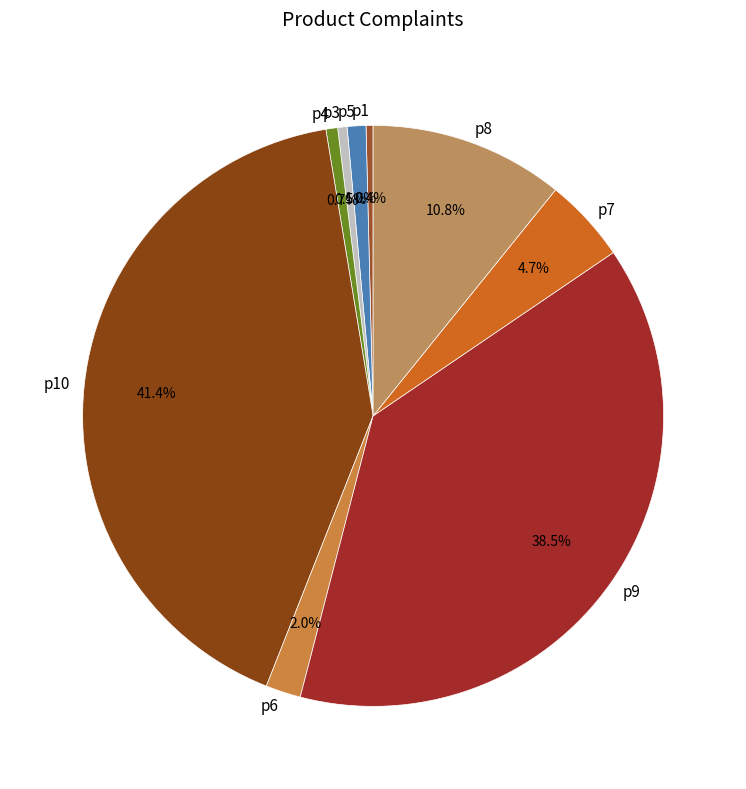

How many segments does this pie chart have?

9